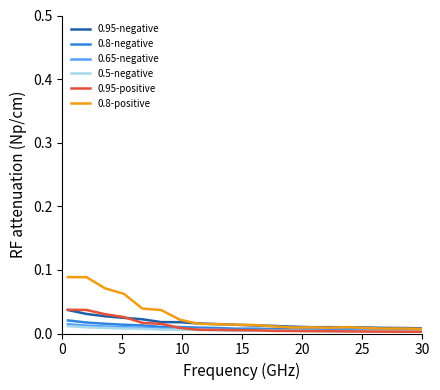

Which series has the largest range (max minus min)?

0.8-positive